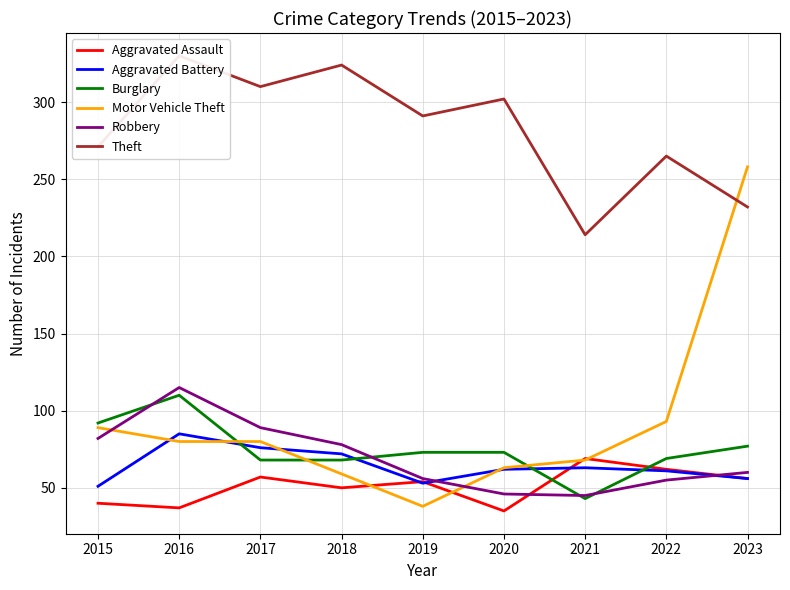

What is the difference between the second highest and minimum values in the Burglary series?

49